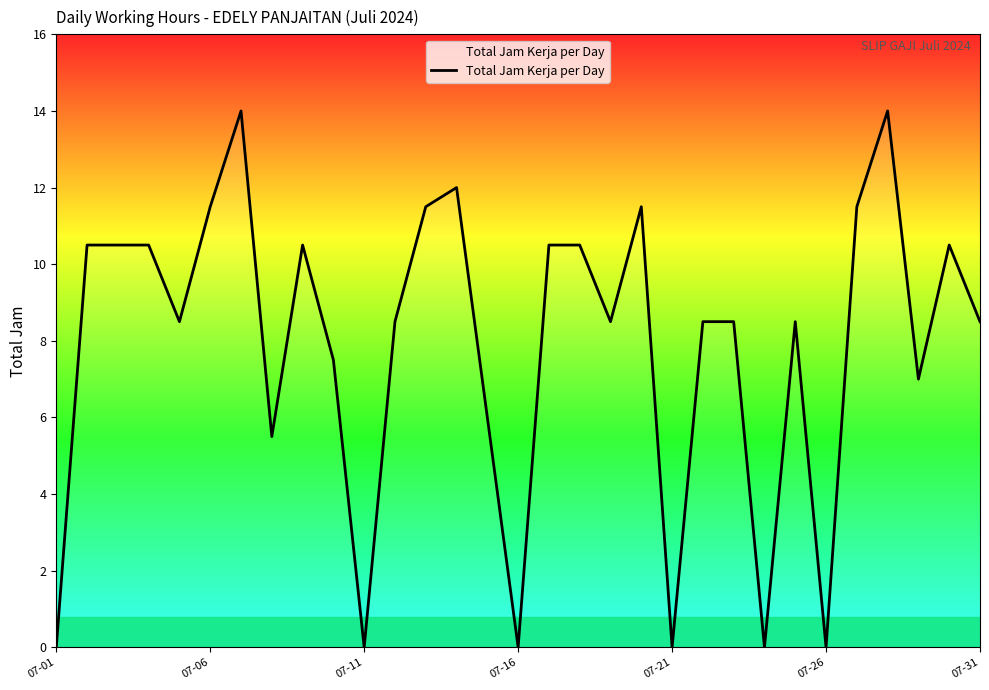

What is the difference between the maximum and minimum values?

14.0